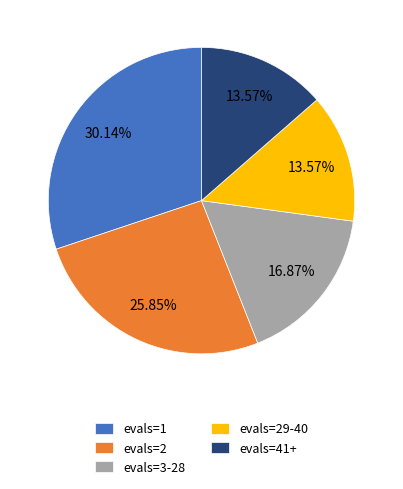

The evals=3-28 slice represents 17% of the pie. True or false?

True